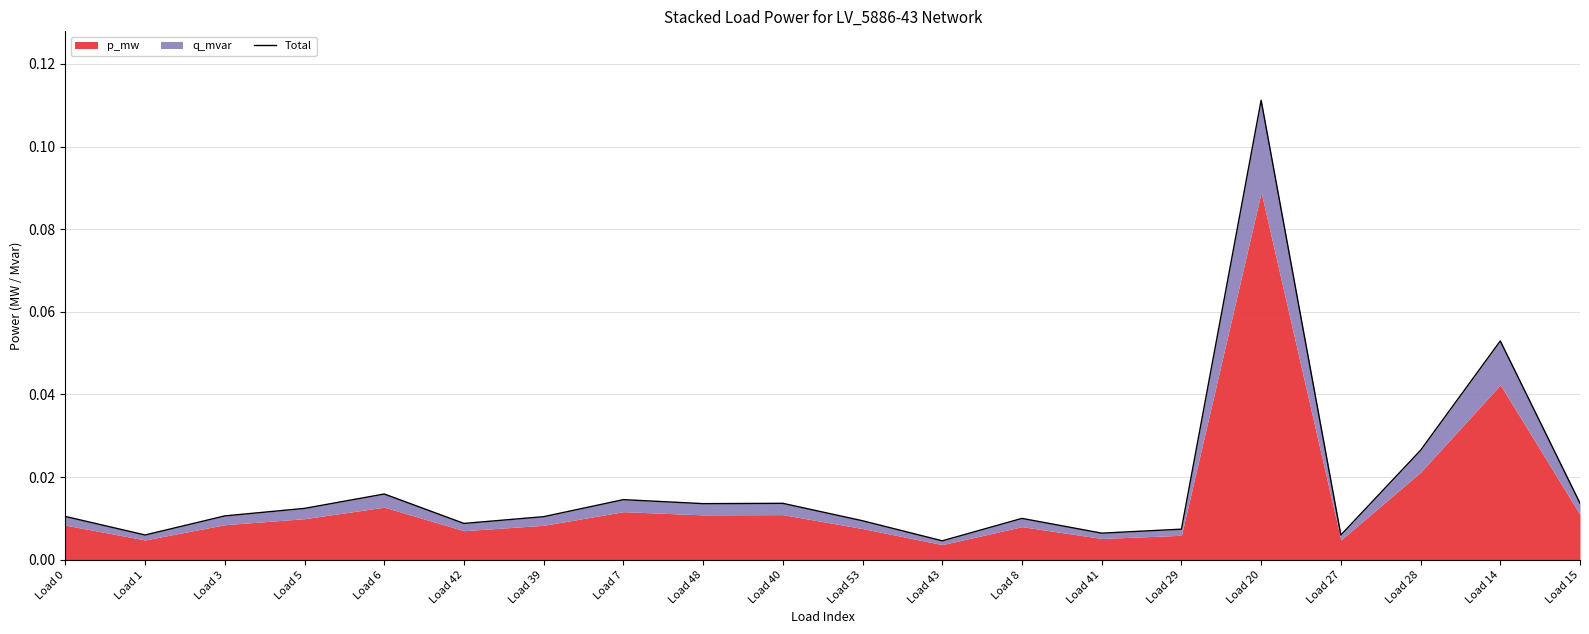

Is it true that the value at Load 53 is 0.0?

True